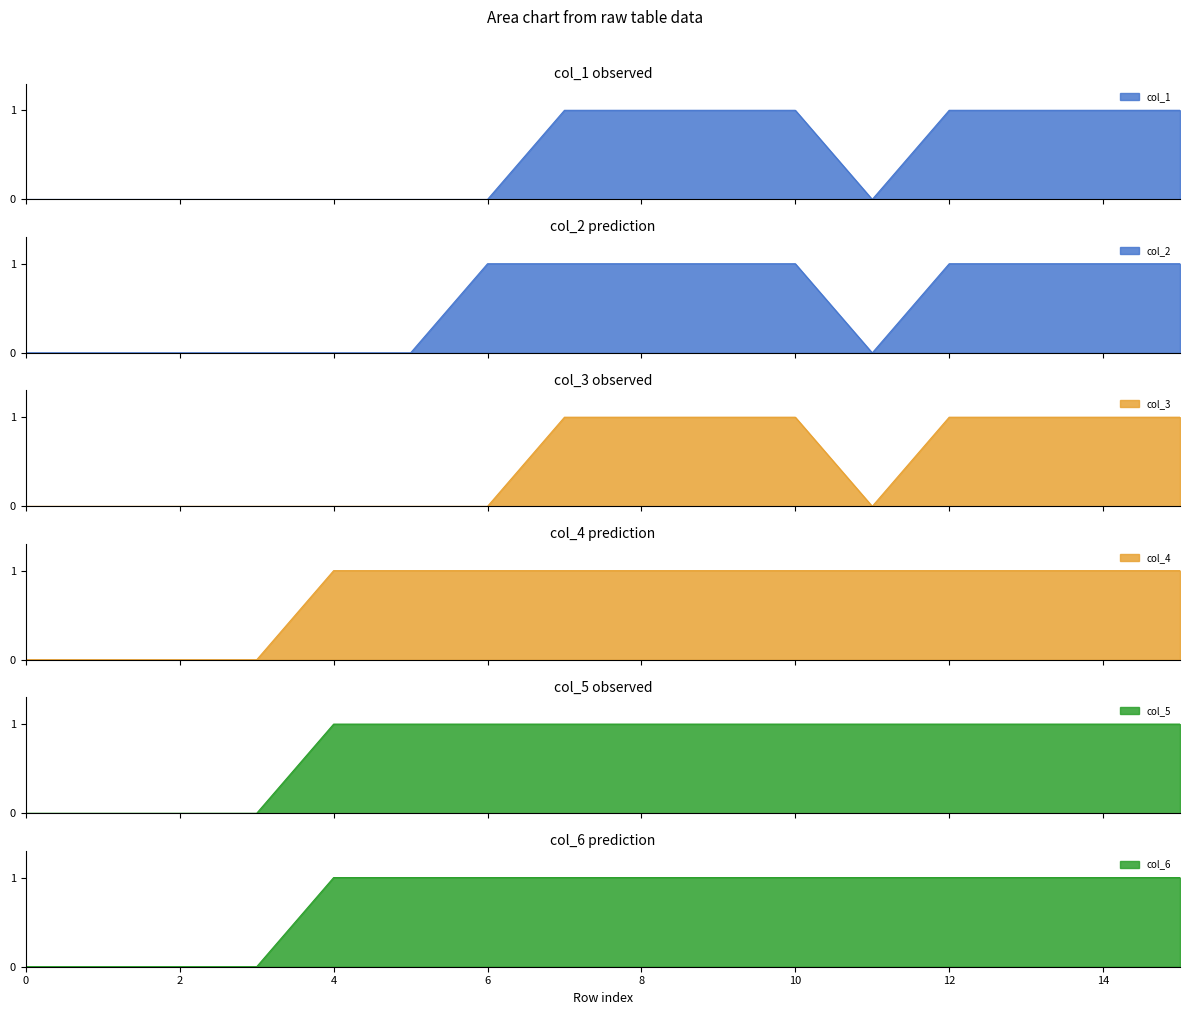

What is the total value across all series at 5?

3